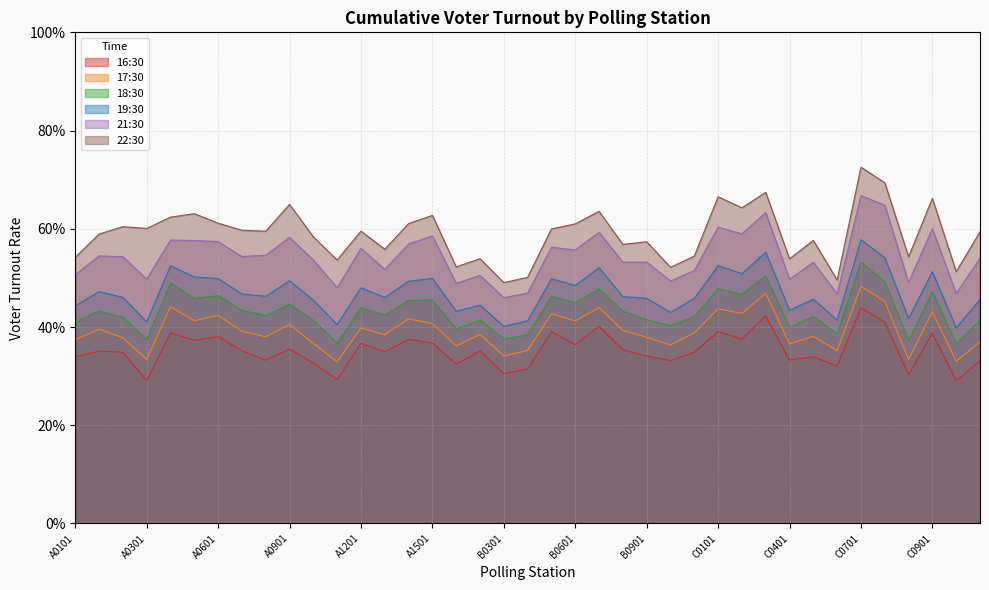

Rank the series by their average value, from highest to lowest.

22:30, 21:30, 19:30, 18:30, 17:30, 16:30